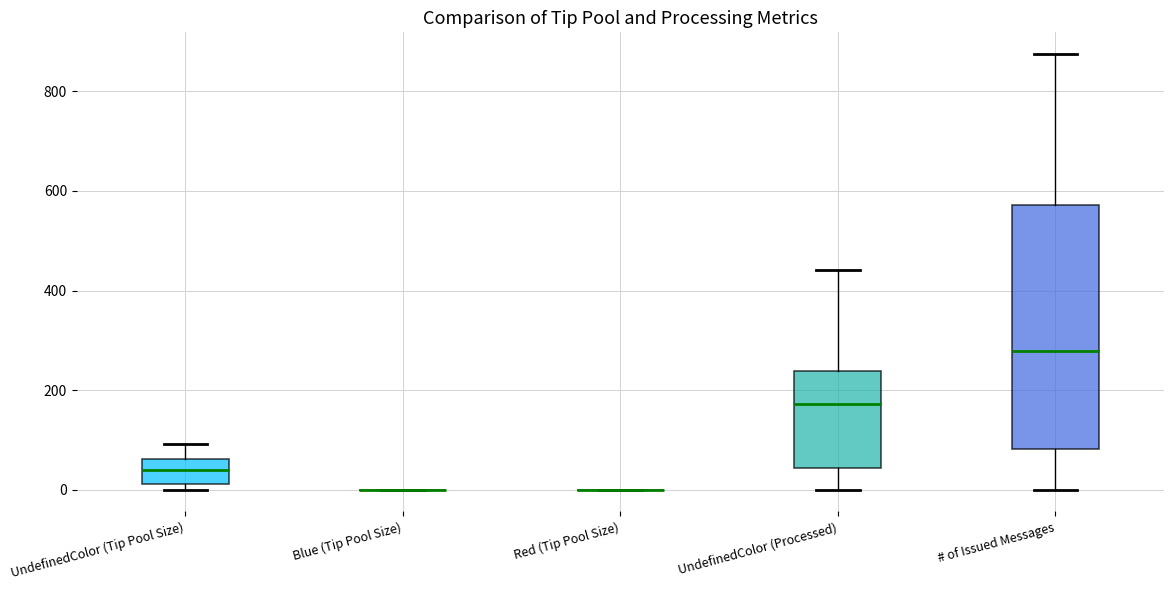

Where does the lower whisker of the box for UndefinedColor (Processed) end on the y-axis? The values are not printed on the chart, so give them approximately, as read against the axis.

0